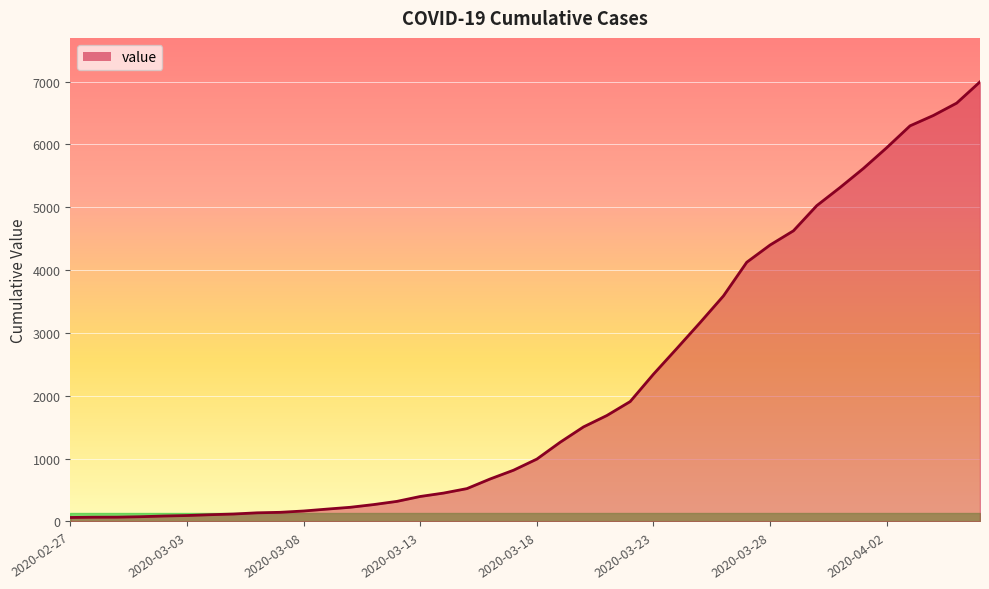

What is the greatest value displayed?

6995